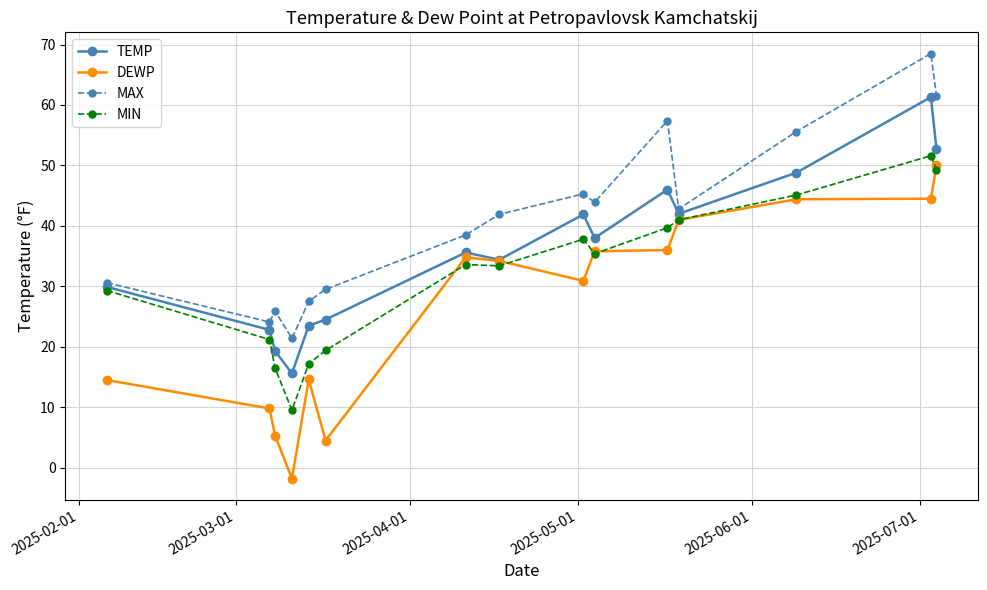

Does the chart have visible grid lines?

Yes